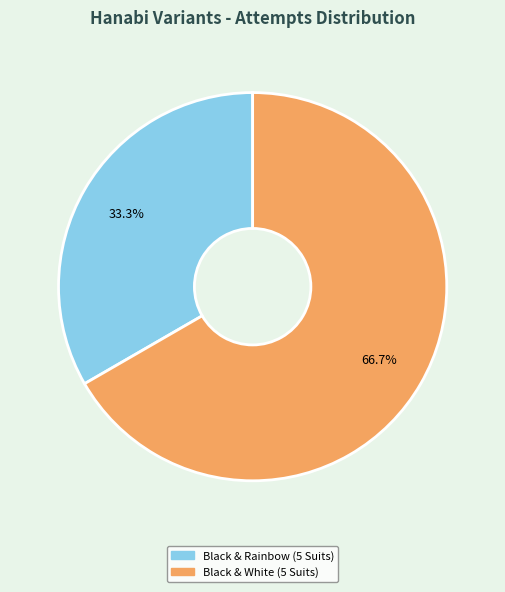

Does Black & White (5 Suits) represent more than half of the total?

Yes